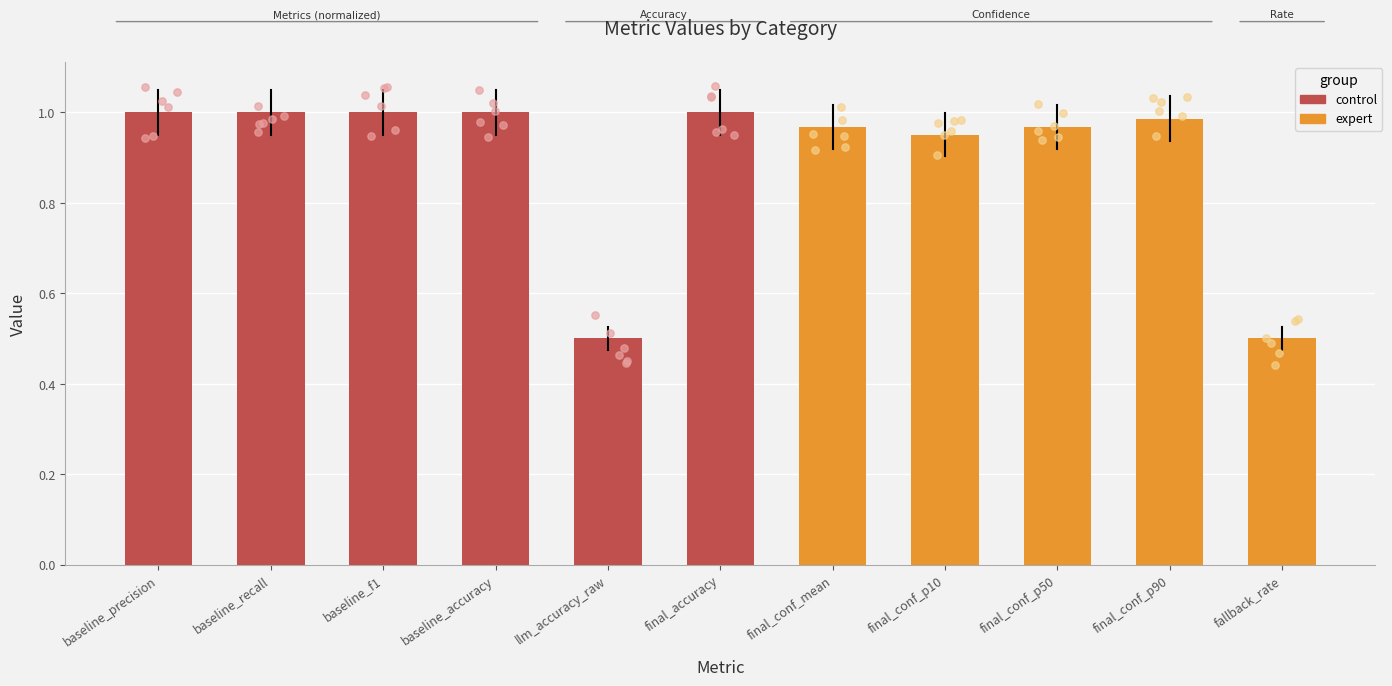

What is the change in value from baseline_precision to llm_accuracy_raw?

-0.5